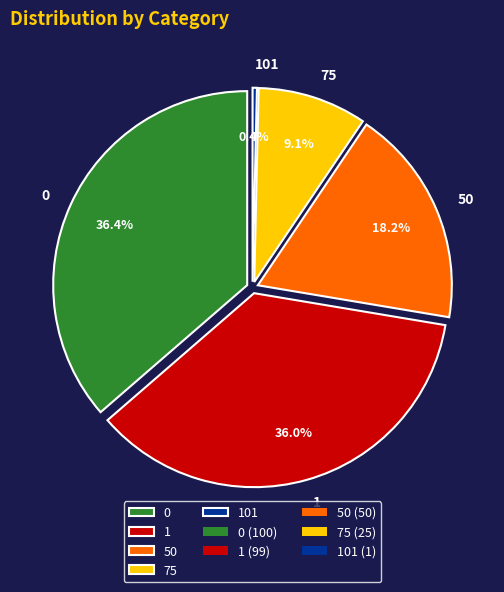

What is the smallest slice in the pie chart?

101